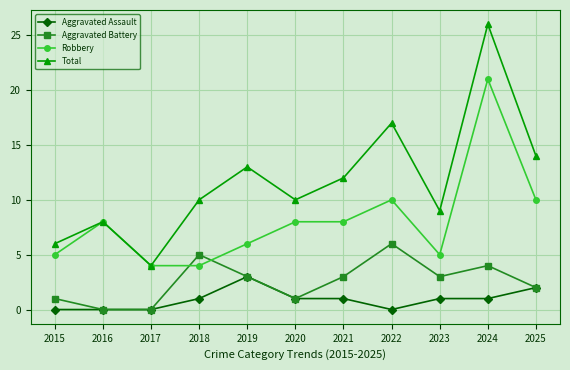

Where is Total nearest to the value 15?

2025